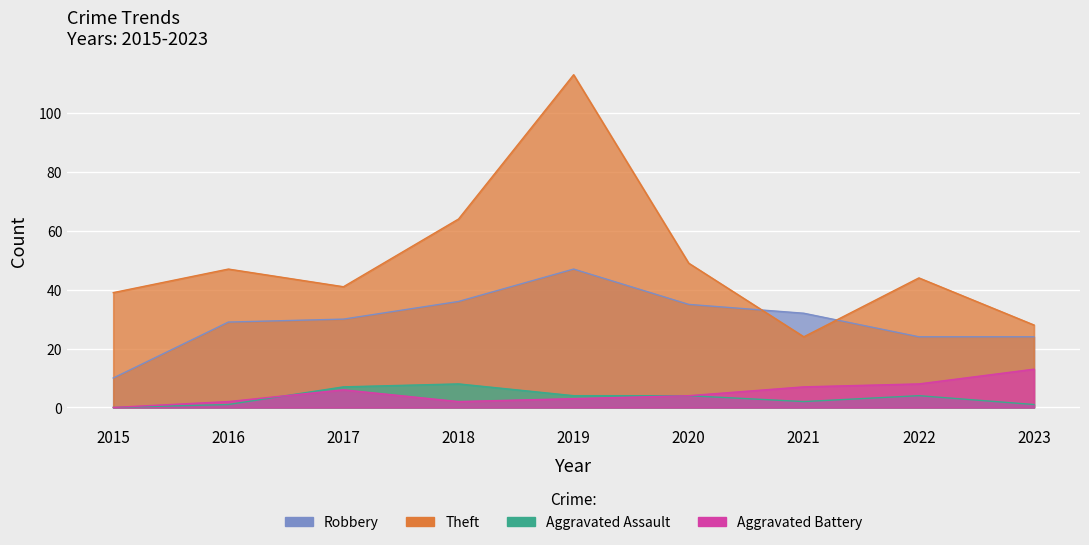

Where is Aggravated Assault nearest to the value 4?

2019